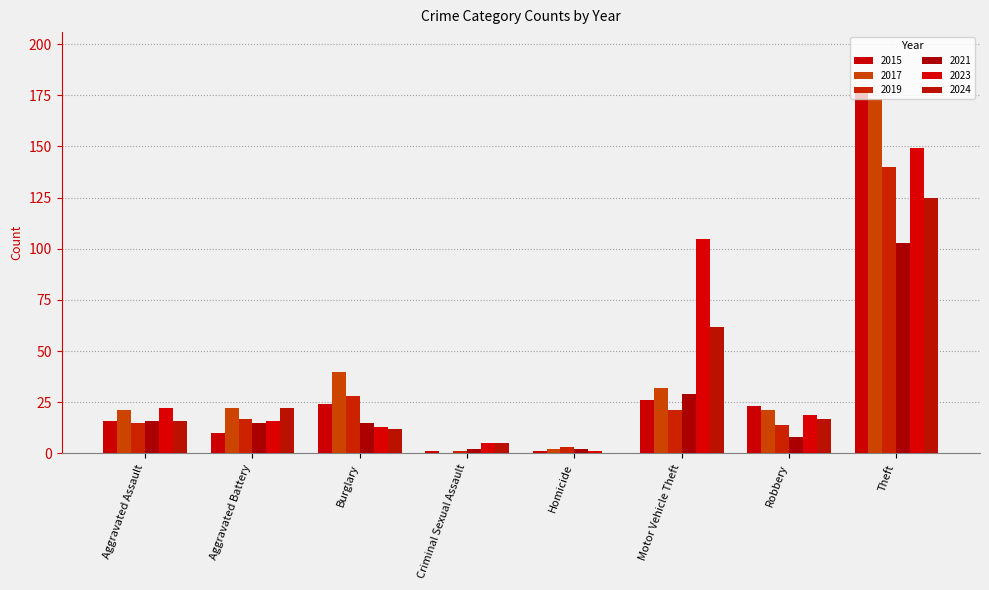

What is the label of the 3rd bar from the left?

Burglary